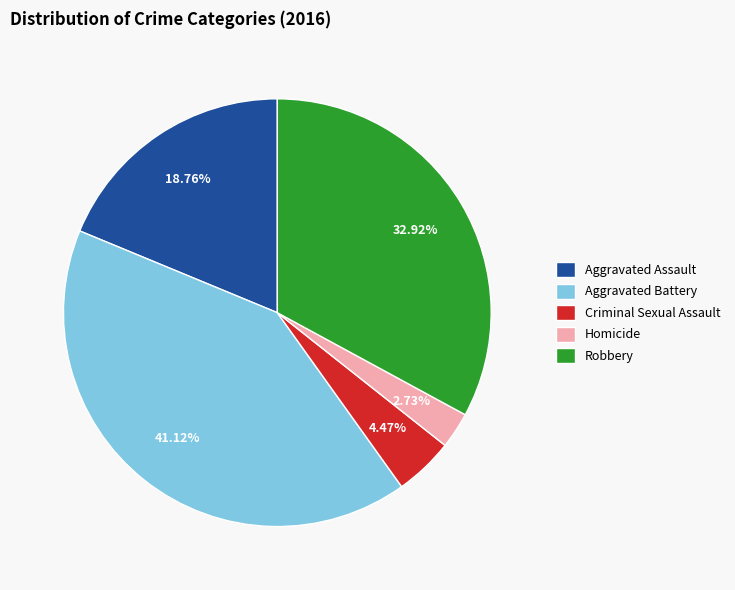

What percentage is the Aggravated Assault slice, to the nearest percent?

19%